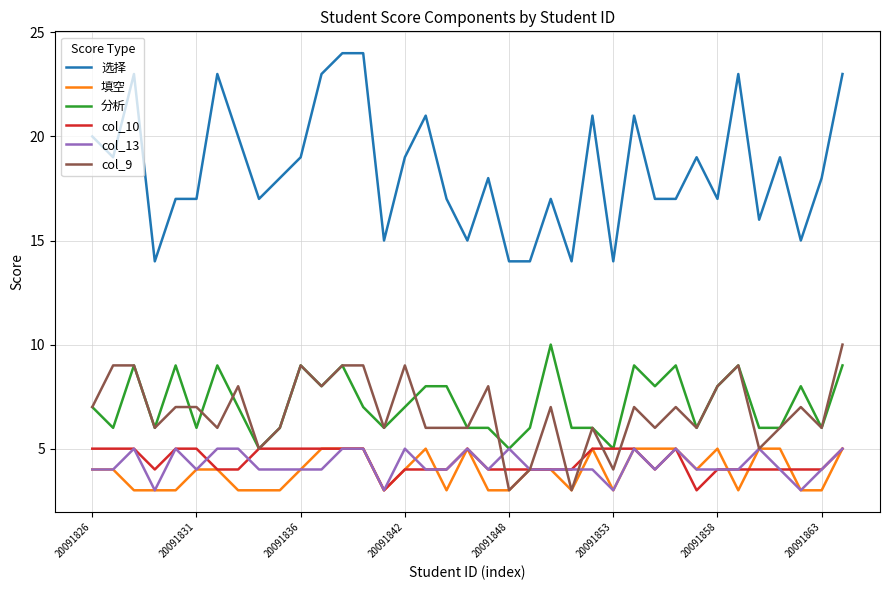

True or false: col_10 and col_13 intersect in this chart.

True